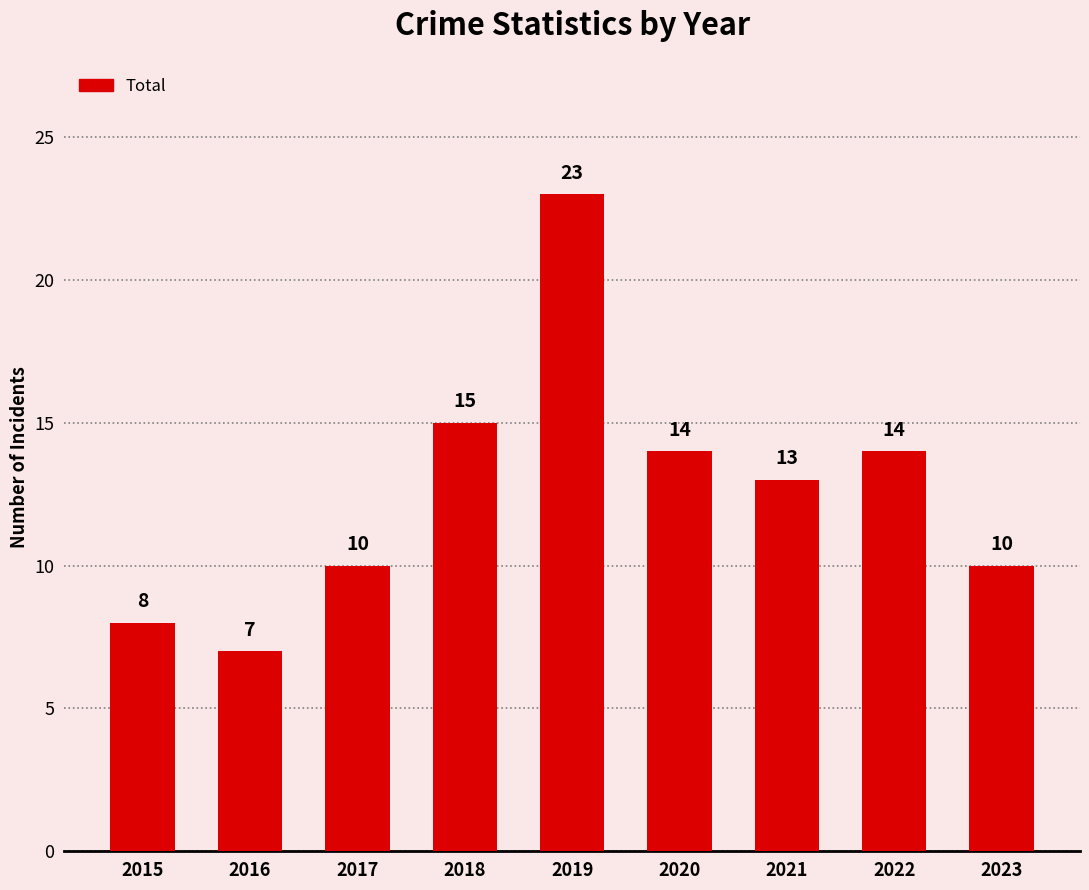

At which label is the value closest to 15?

2018